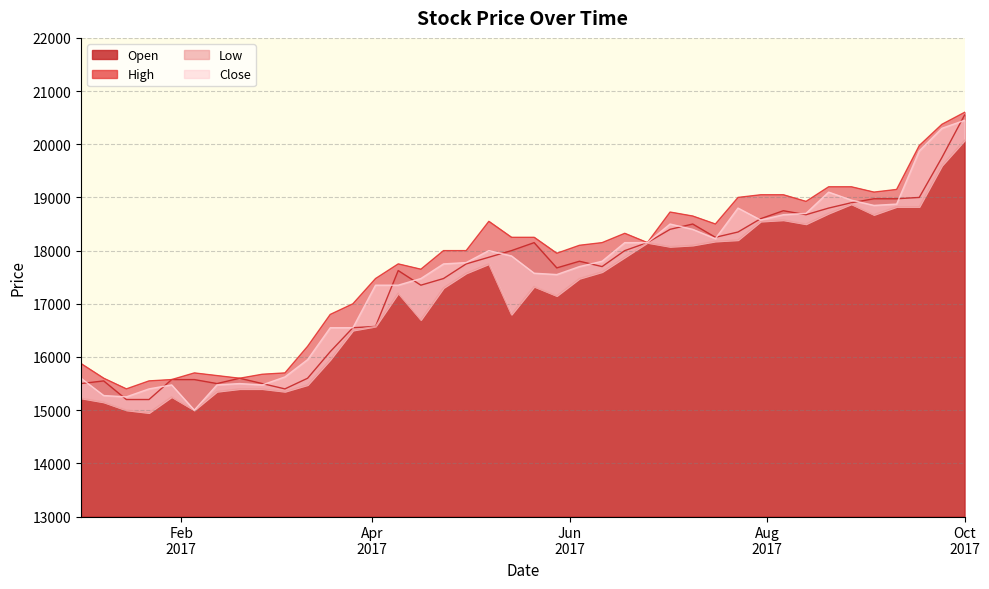

True or false: Low has a value of 4258 at 2017-09-17.

False